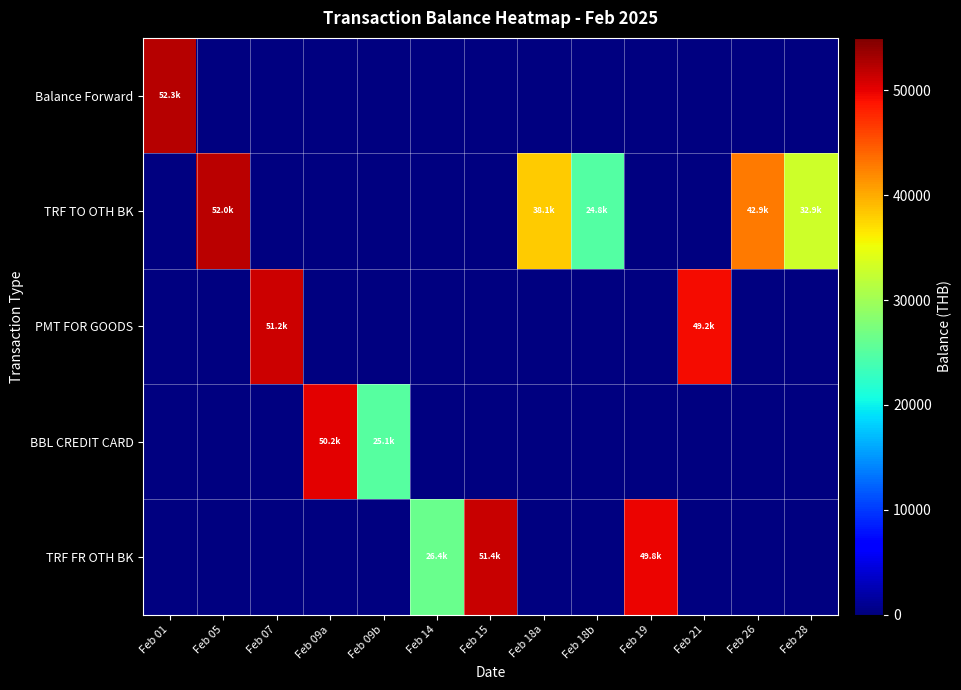

At which label does BBL CREDIT CARD reach its minimum?

Feb 01